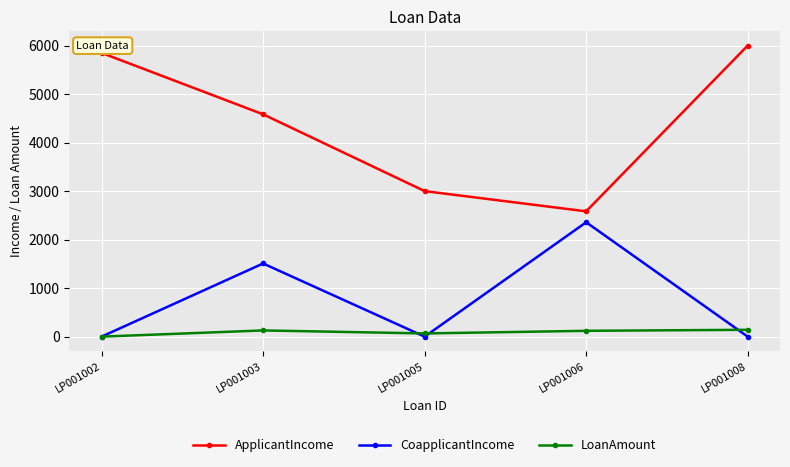

What are all the series names shown in the legend?

ApplicantIncome, CoapplicantIncome, LoanAmount